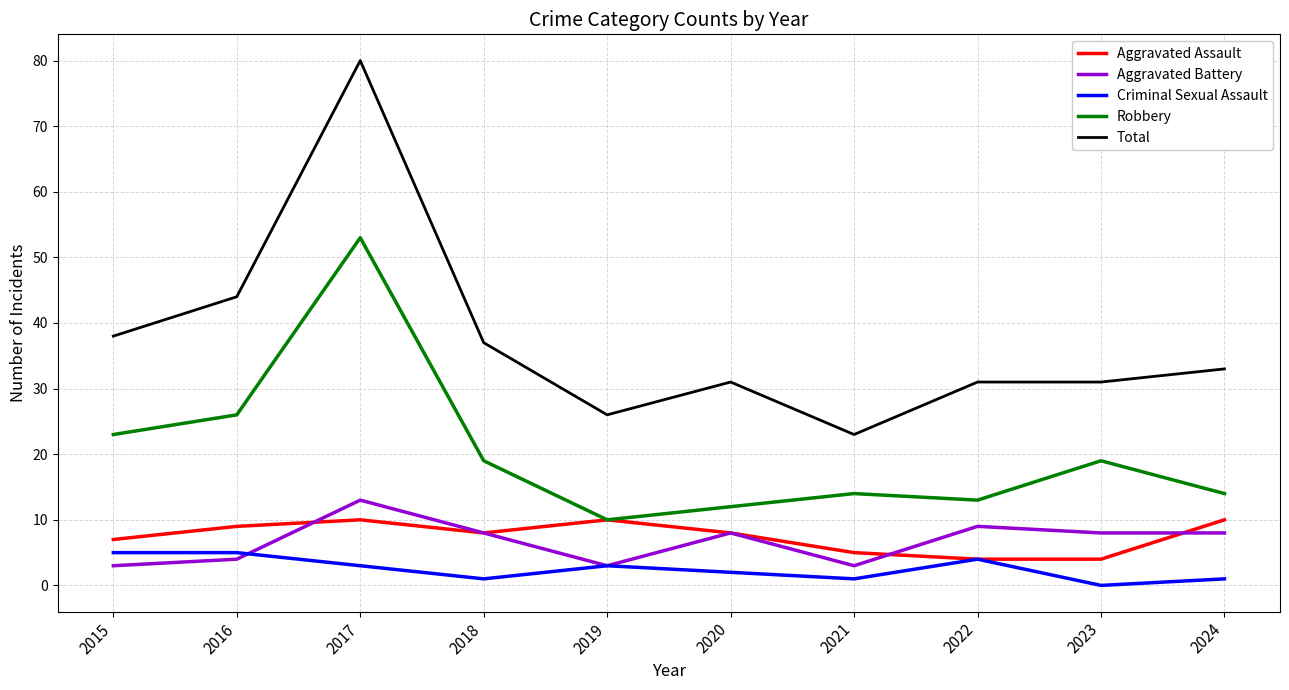

Which series has the largest total across all categories?

Total